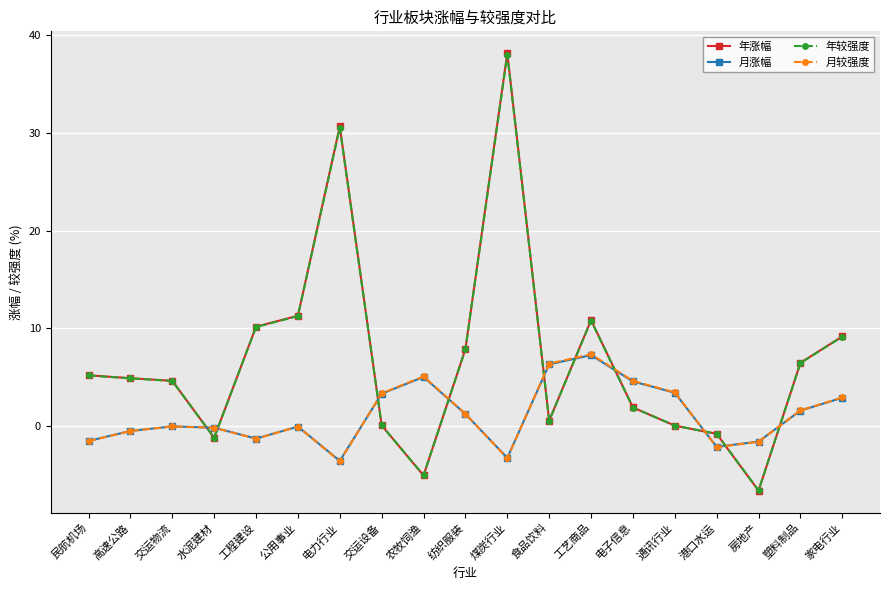

At which category does the chart reach its minimum across all series?

房地产